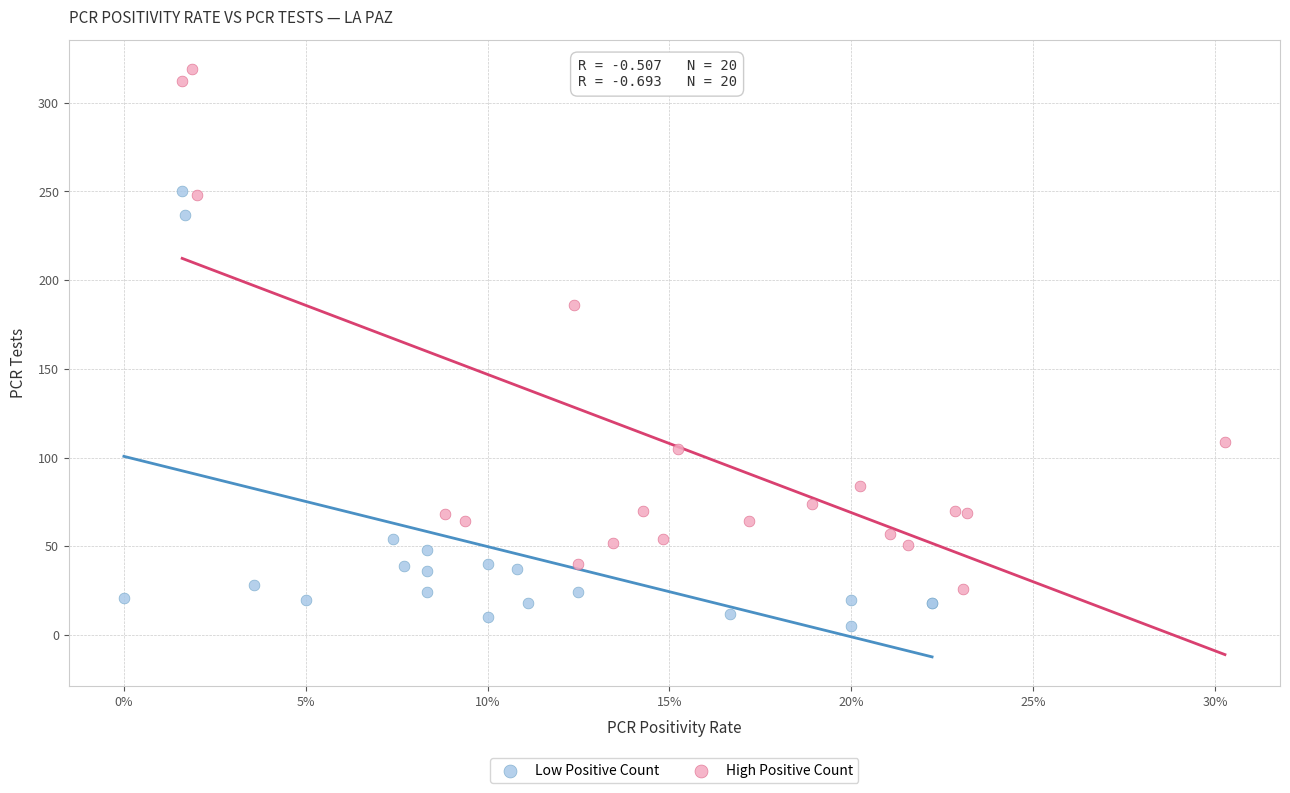

Which series contains the highest Y value?

High Positive Count